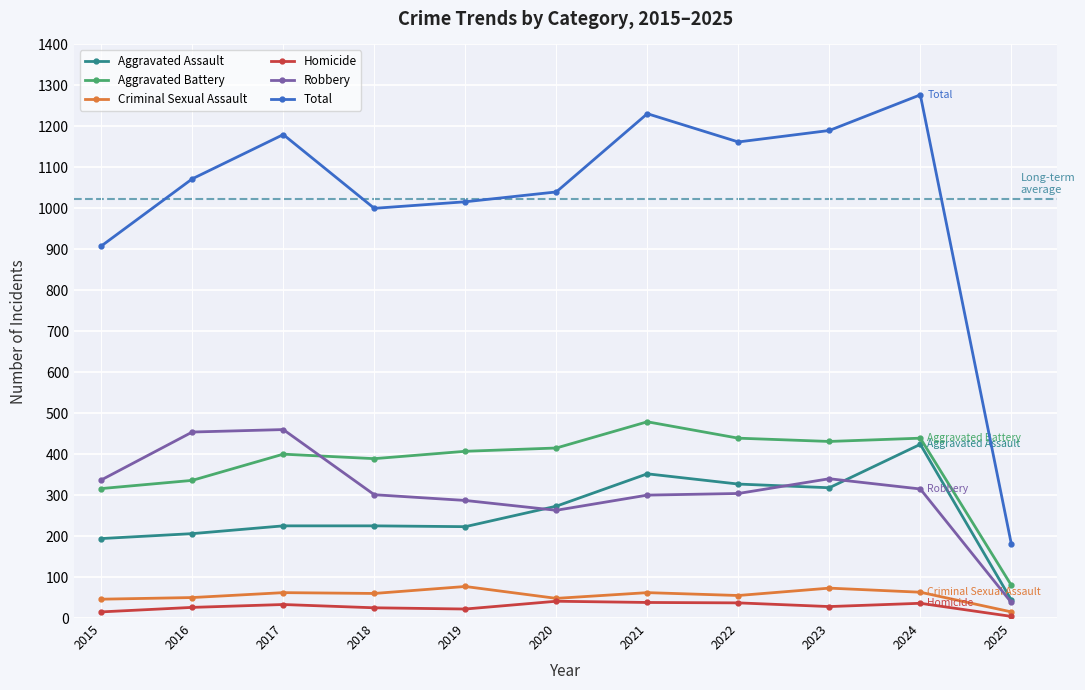

Which series has the largest range (max minus min)?

Total